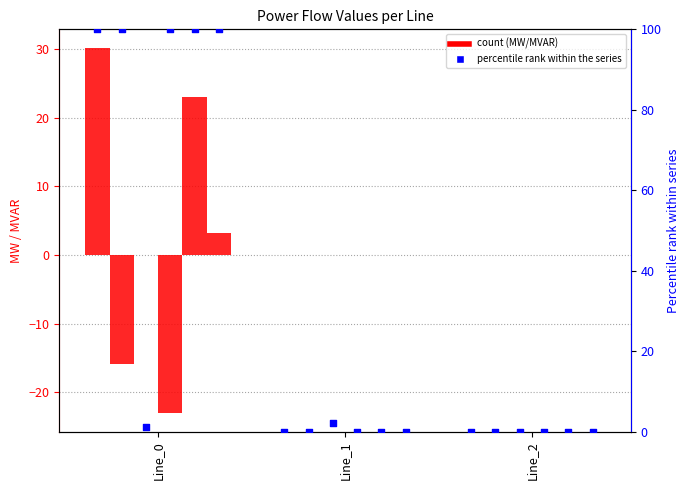

At which category is the sum across all series the highest?

Line_0